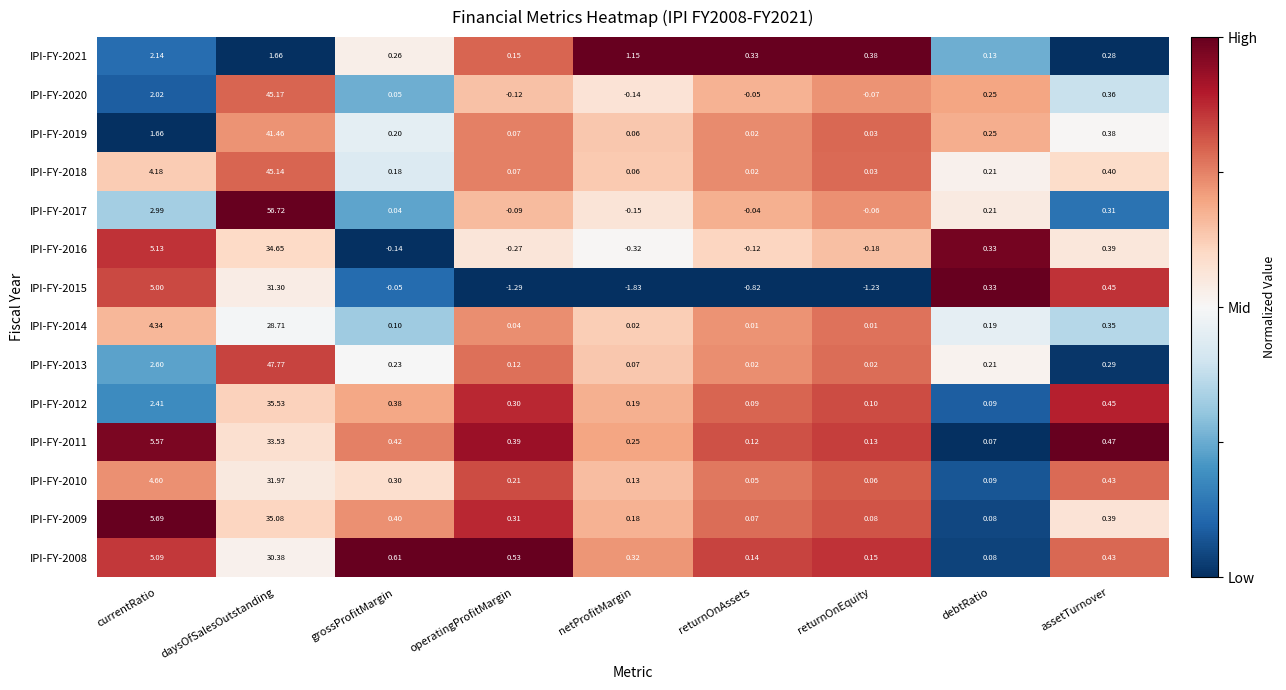

At which label is IPI-FY-2014 closest to 14?

currentRatio